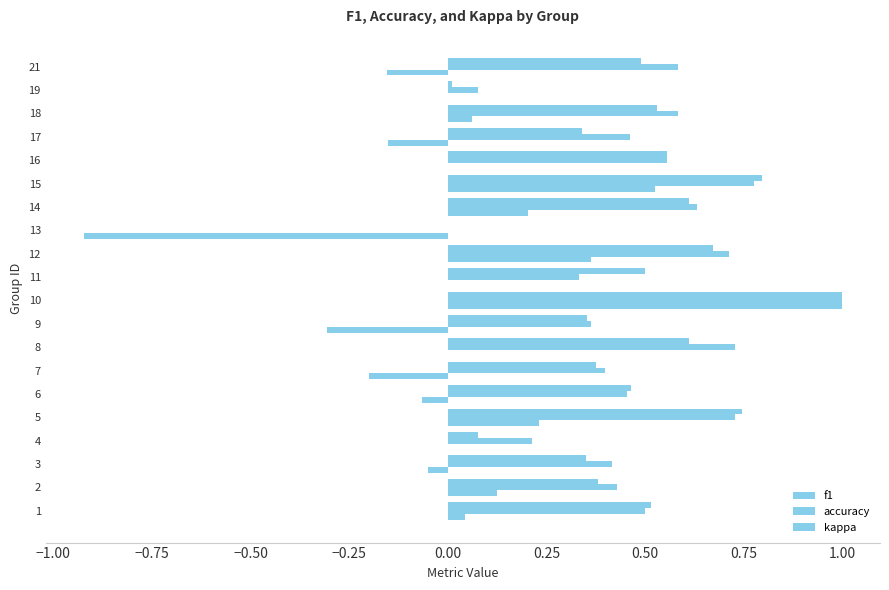

Count the number of categories in the chart.

20